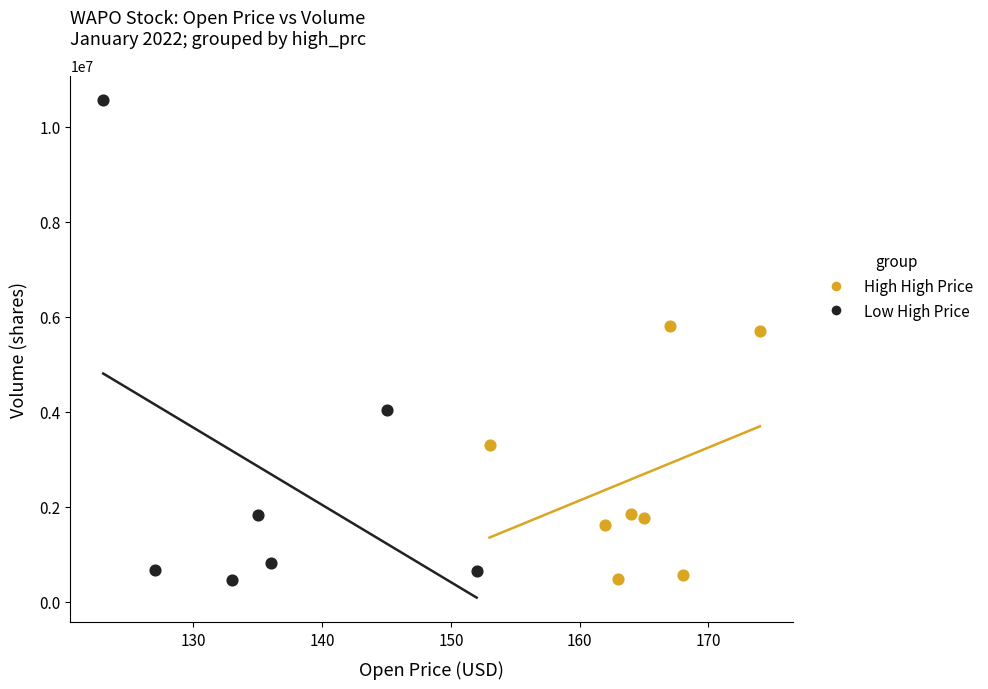

Which series contains the highest Y value?

Low High Price